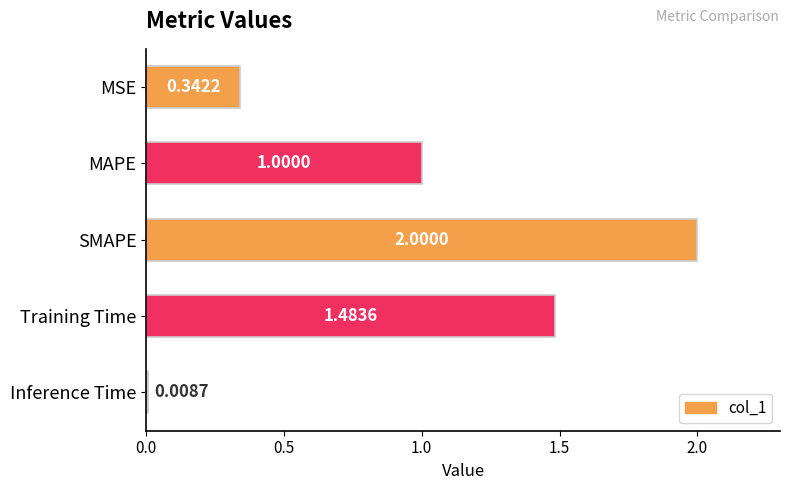

What is the sum of all values?

4.8